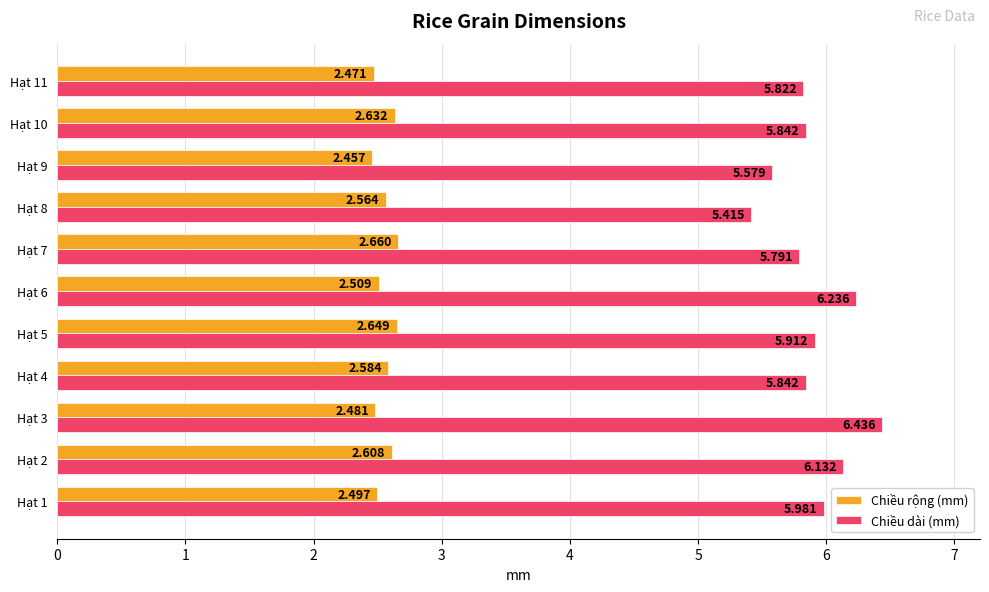

At which label is Chiều dài (mm) closest to 5?

Hạt 8